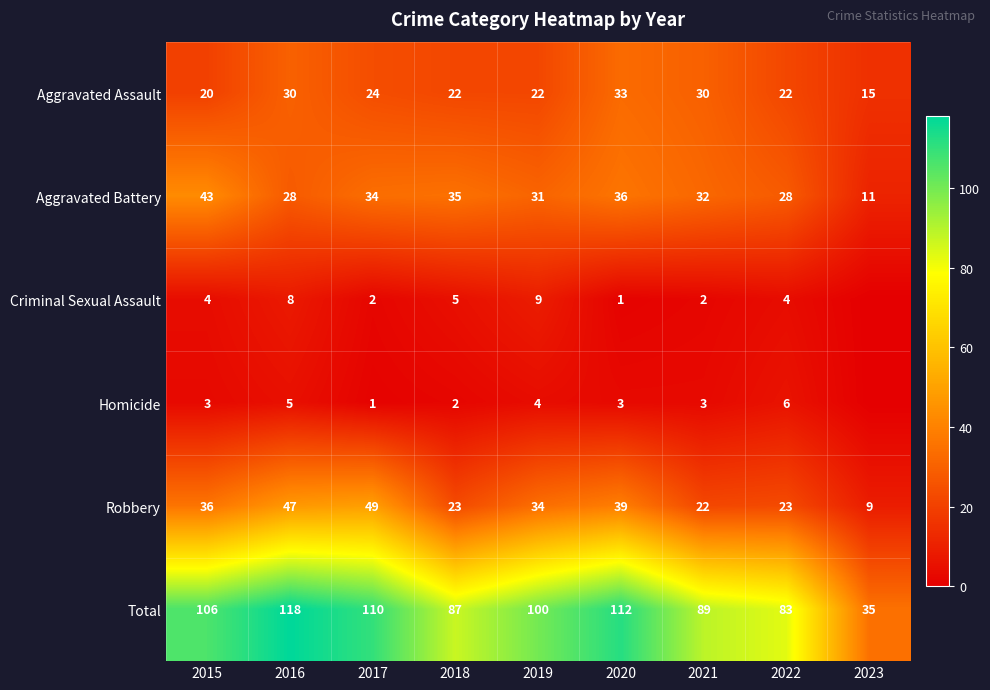

What is the difference between the second highest and minimum values in the Robbery series?

38